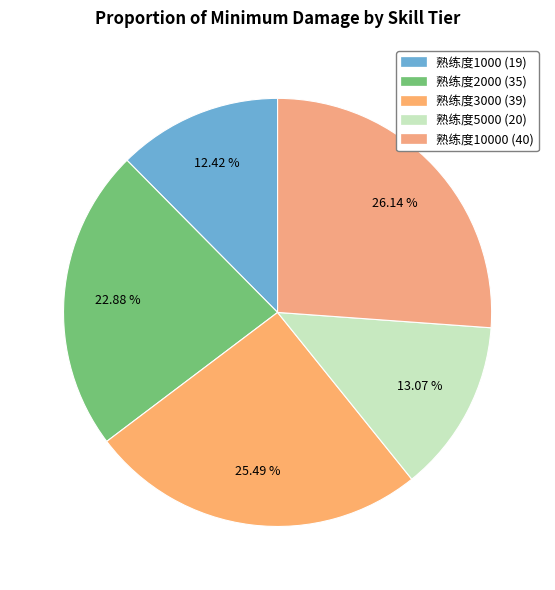

Does any single category account for the majority?

No